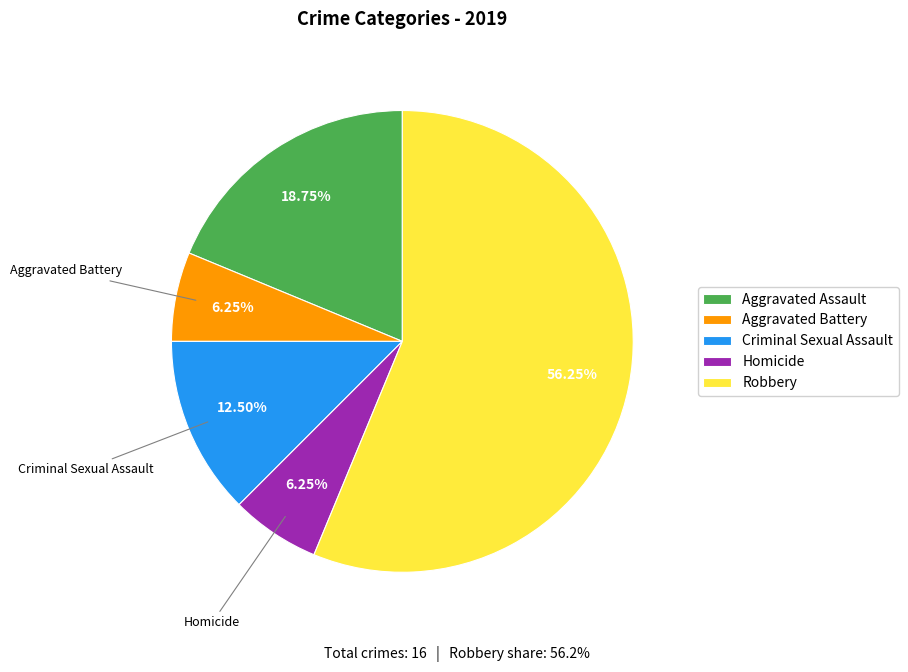

Does any single category account for the majority?

Yes